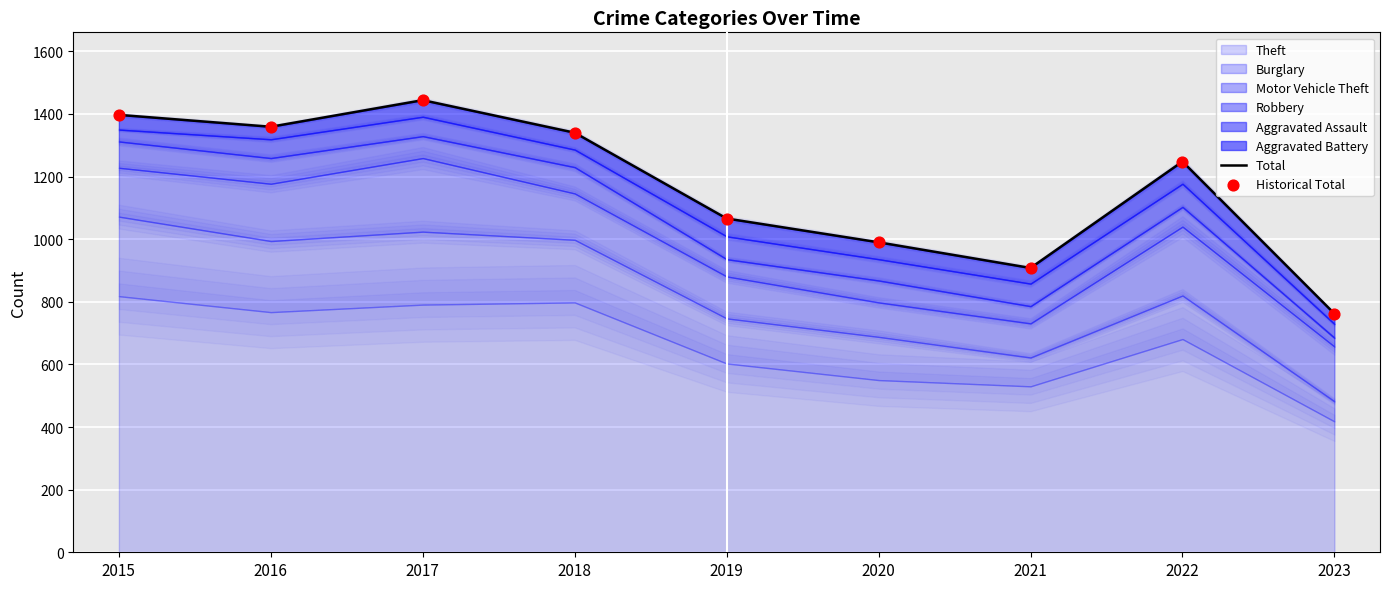

Is the value of Total at 2021 greater than the value of Historical Total at 2019?

No